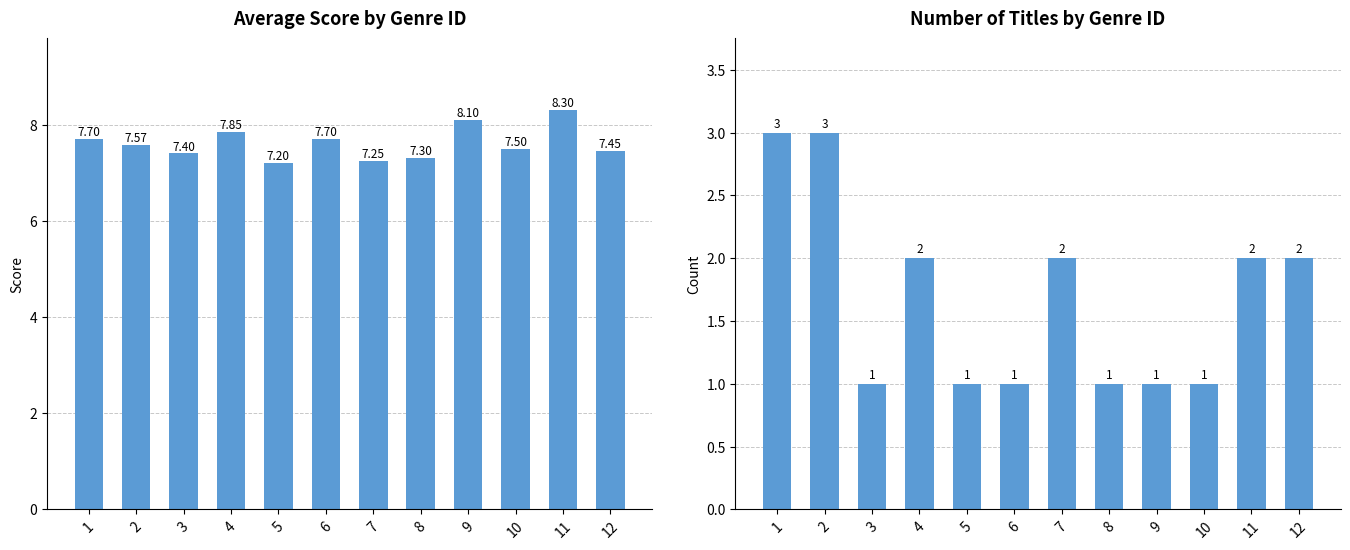

List the series in order of their overall mean, highest first.

avg_score, count